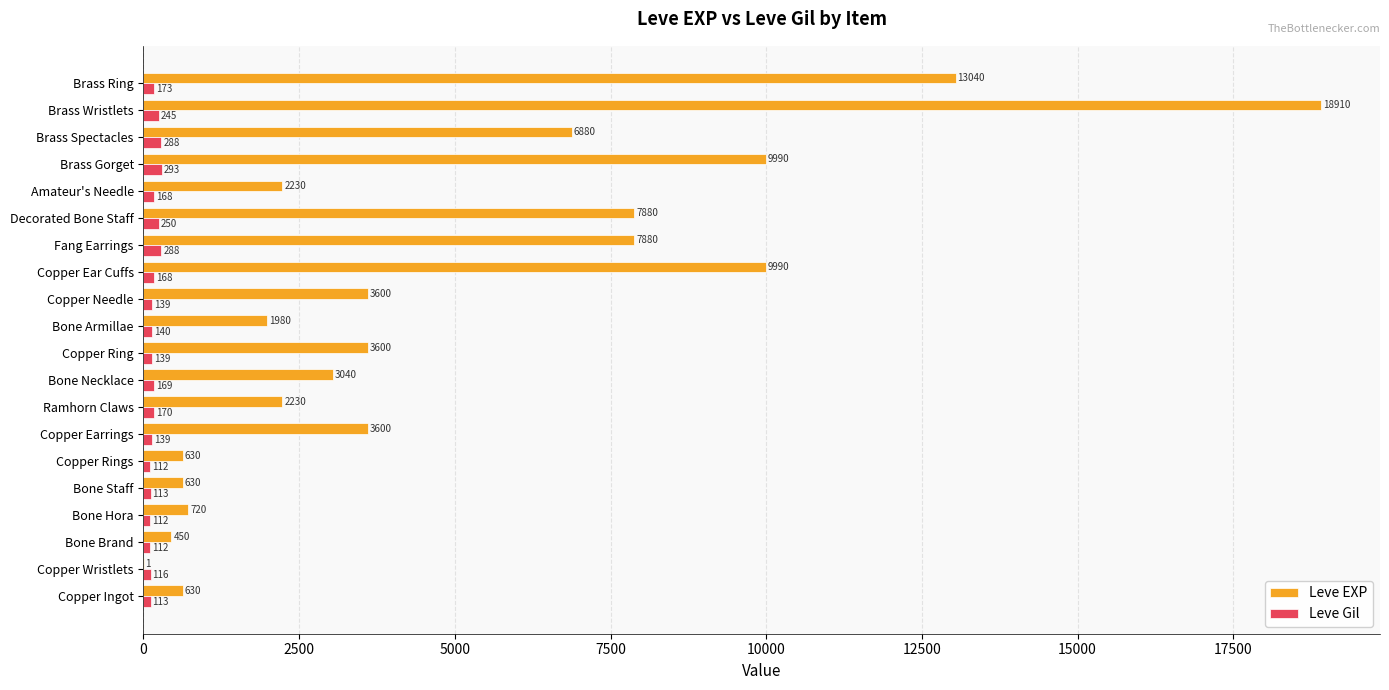

What are all the series names shown in the legend?

Leve EXP, Leve Gil